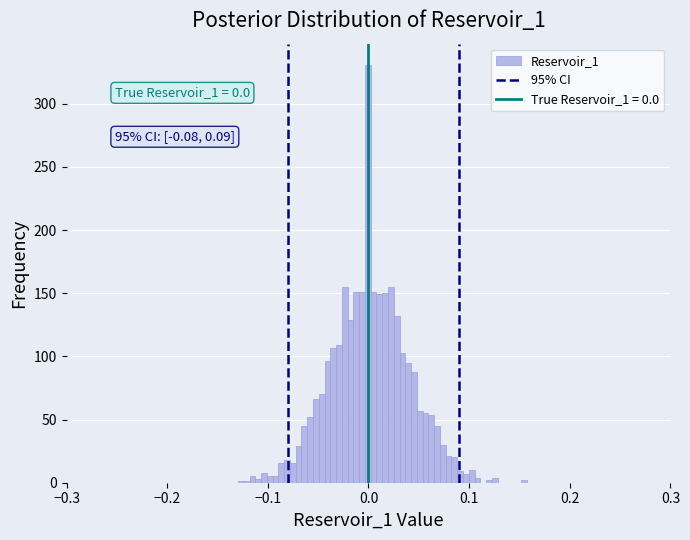

Read against the x-axis, roughly where is the centre of the tallest bar?

0.00